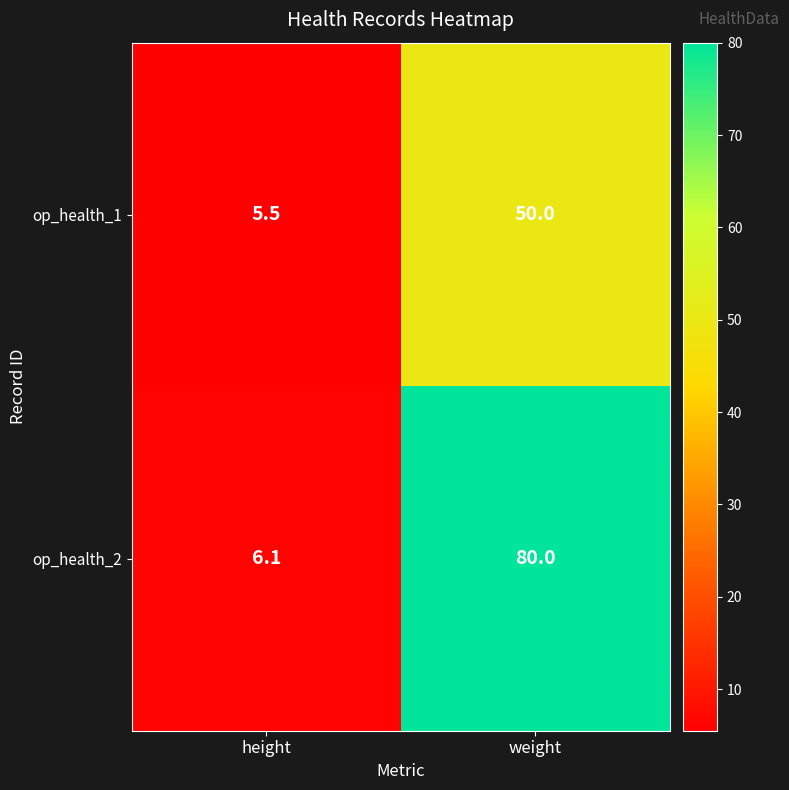

Reading right to left, list all the values displayed in this chart.

op_health_1: weight=50.0	height=5.5
op_health_2: weight=80.0	height=6.1